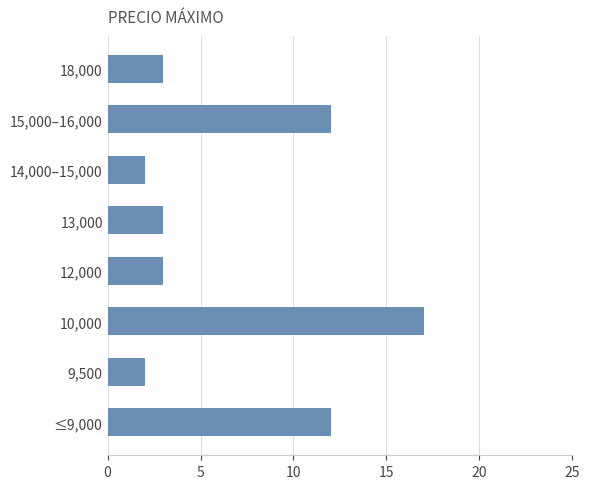

Reading top to bottom, list all the values displayed in this chart.

18,000=3	15,000–16,000=12	14,000–15,000=2	13,000=3	12,000=3	10,000=17	9,500=2	≤9,000=12